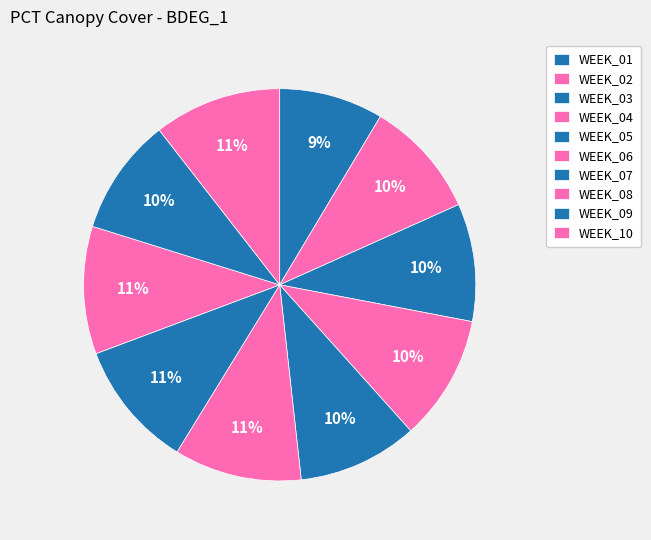

Rank the categories by value from highest to lowest.

WEEK_06, WEEK_07, WEEK_08, WEEK_10, WEEK_04, WEEK_05, WEEK_02, WEEK_03, WEEK_09, WEEK_01